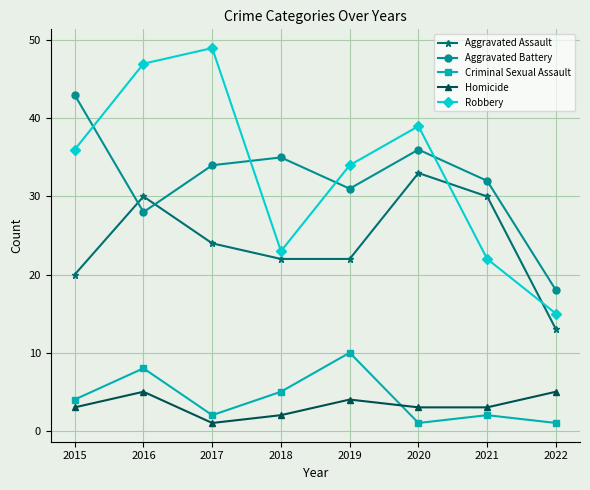

What is the sum of all Criminal Sexual Assault values?

33